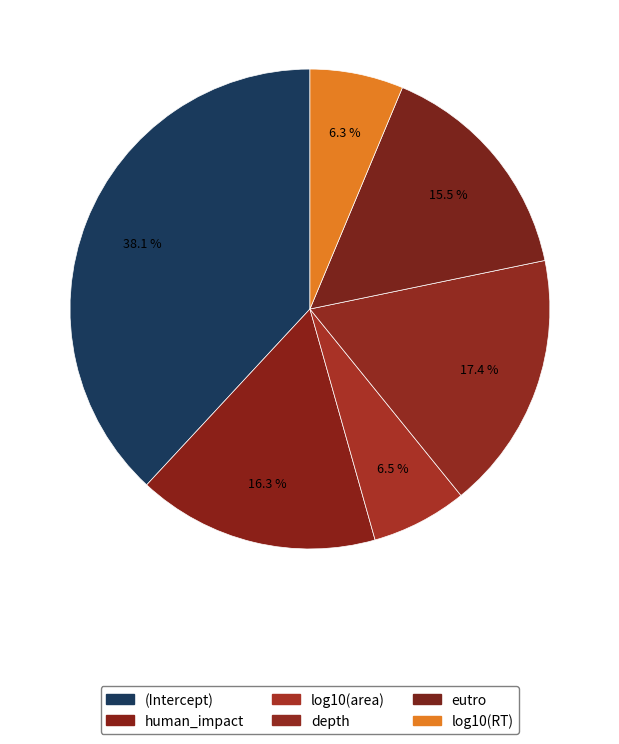

The log10(area) slice represents 1% of the pie. True or false?

False